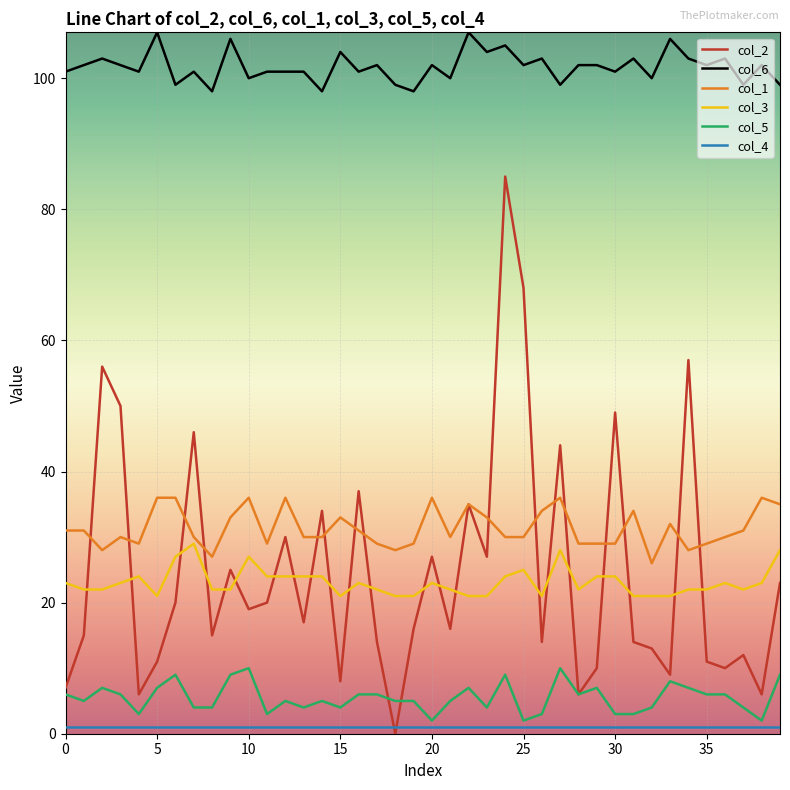

What is the greatest value displayed?

107